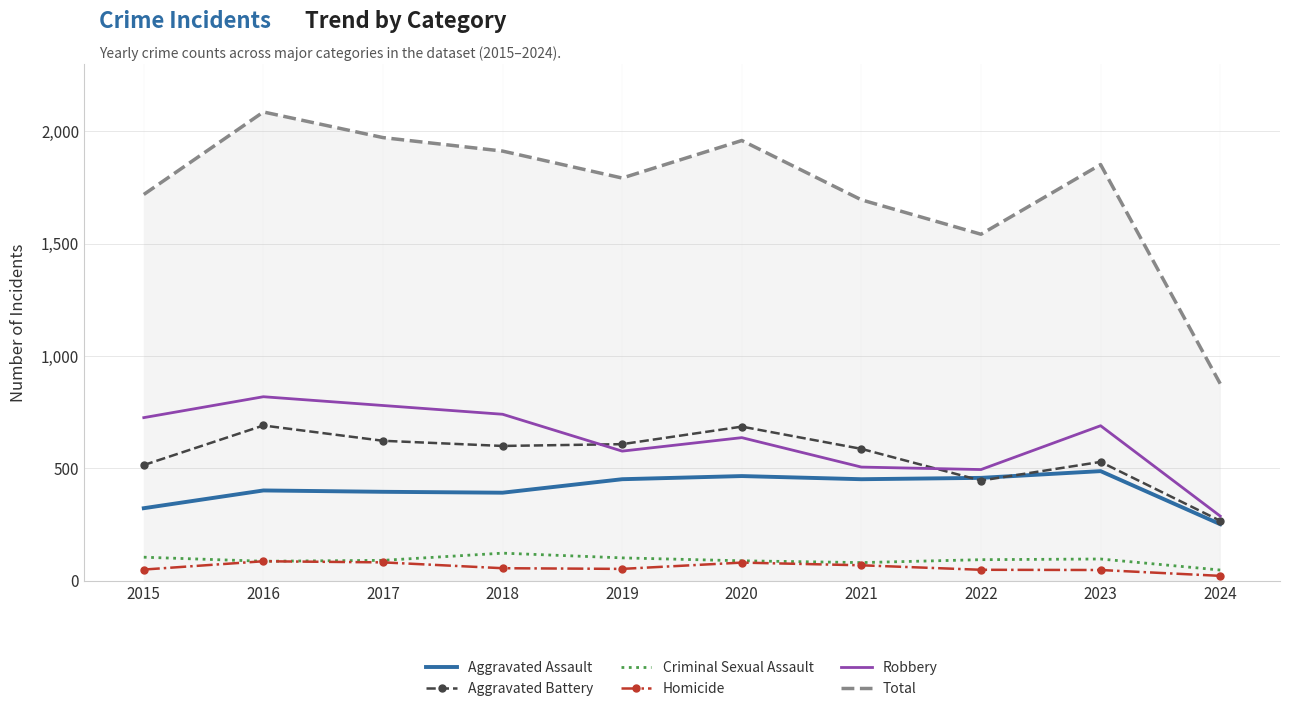

What is the sum of all Aggravated Assault values?

4081